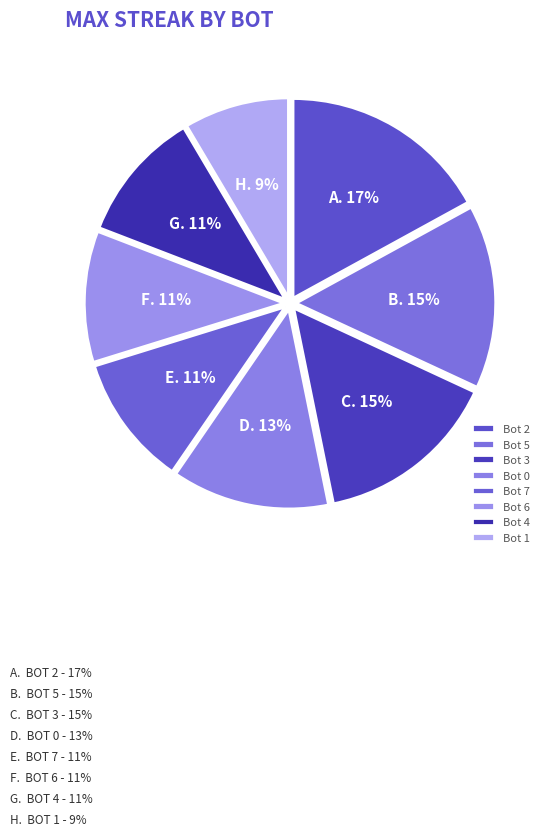

What is the change in value from Bot 2 to Bot 6?

-6